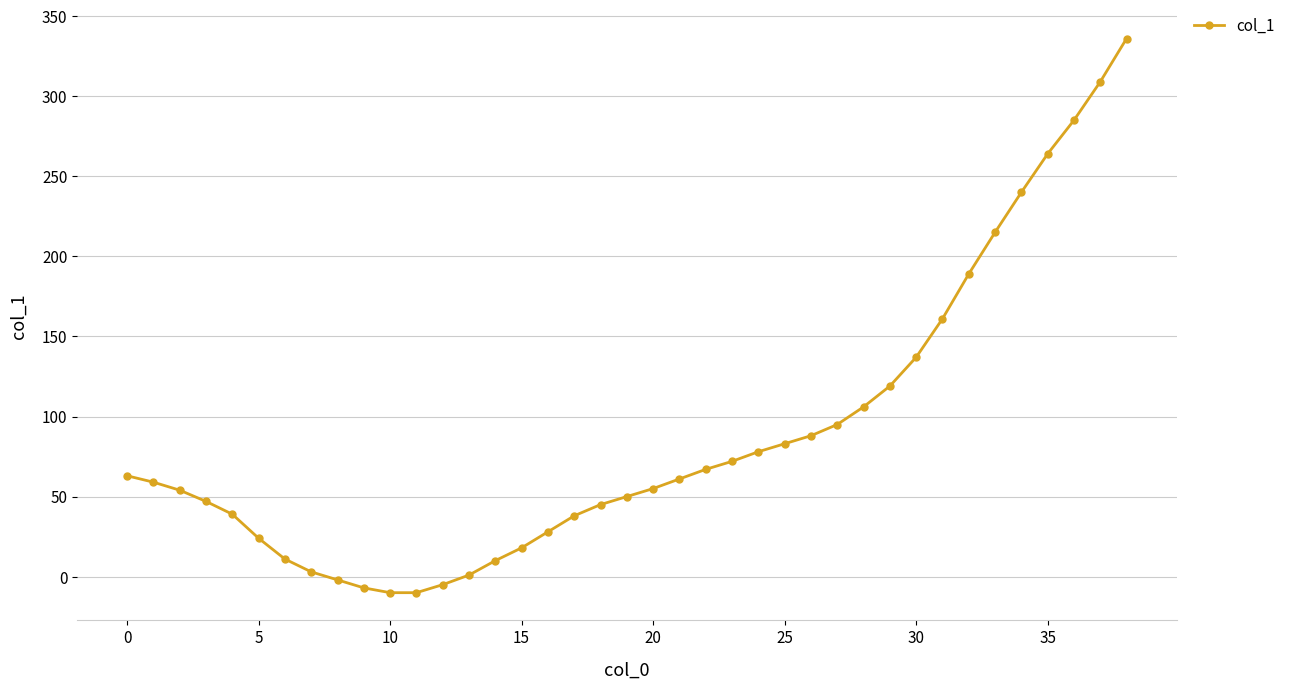

What is the smallest value displayed?

-10